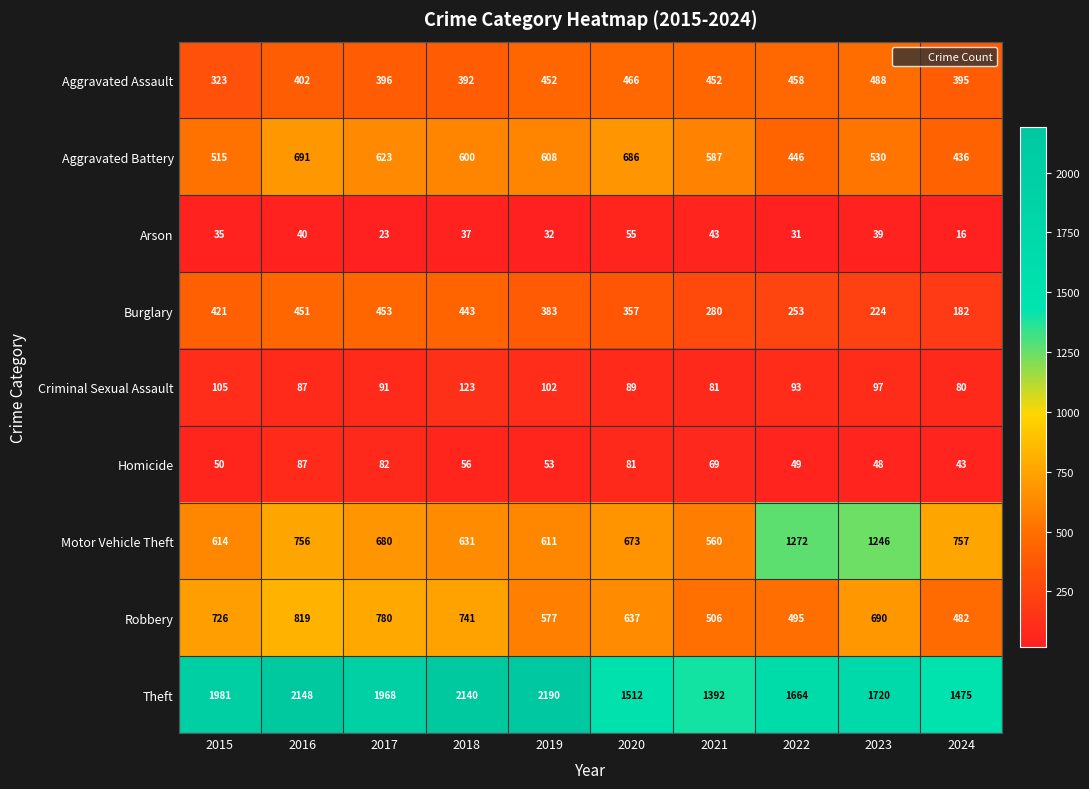

What is the lowest value of the Theft series?

1392